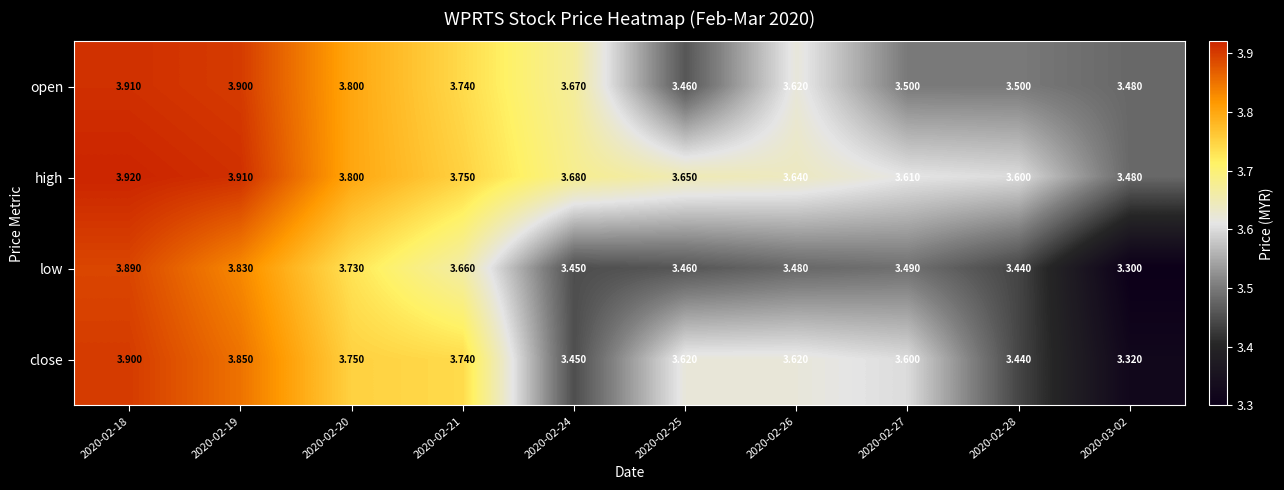

What is the total value across all series at 2020-02-18?

15.6